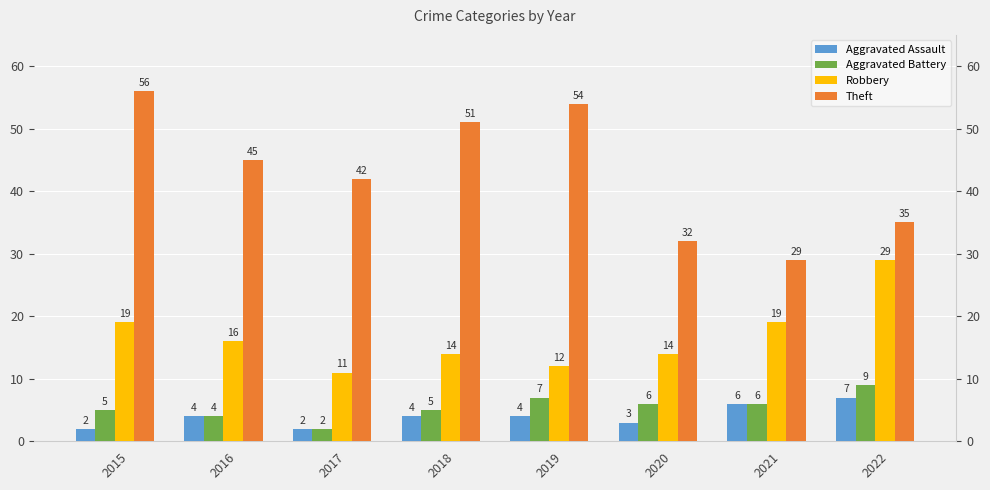

Rank the categories by Aggravated Assault value from highest to lowest.

2022, 2021, 2016, 2018, 2019, 2020, 2015, 2017